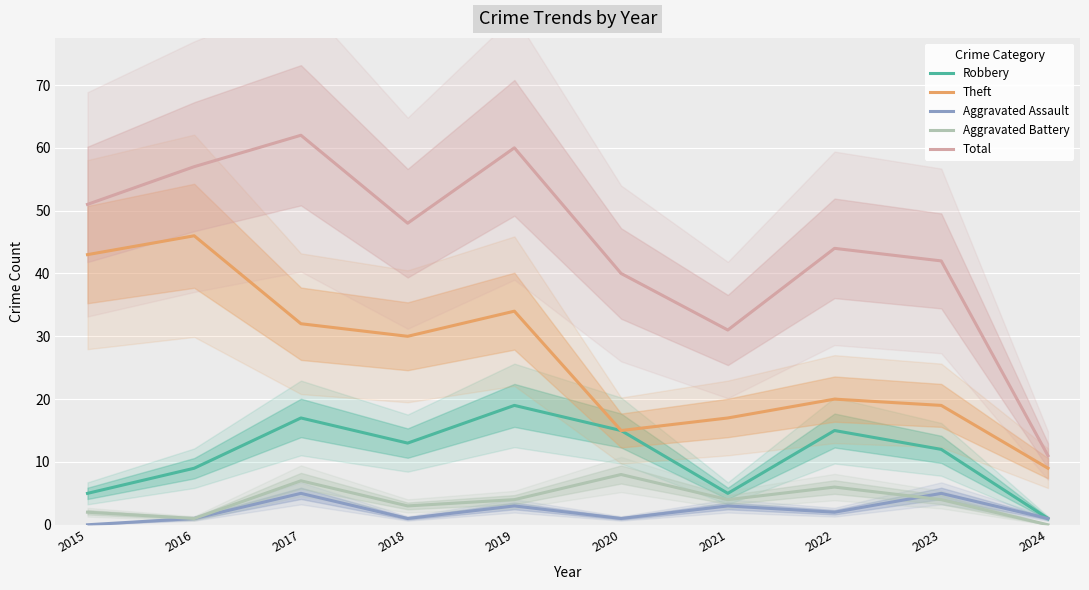

What are all the series names shown in the legend?

Robbery, Theft, Aggravated Assault, Aggravated Battery, Total